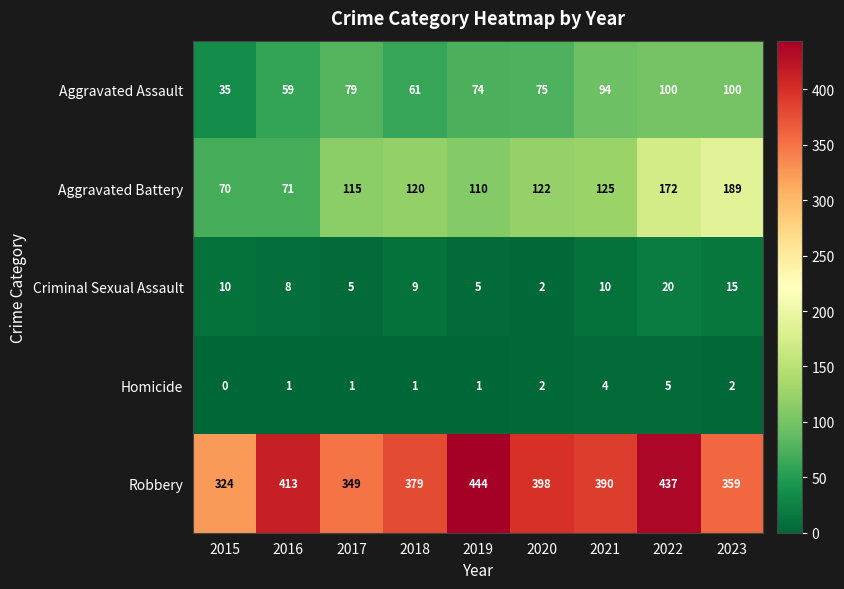

What is the highest value of the Robbery series?

444